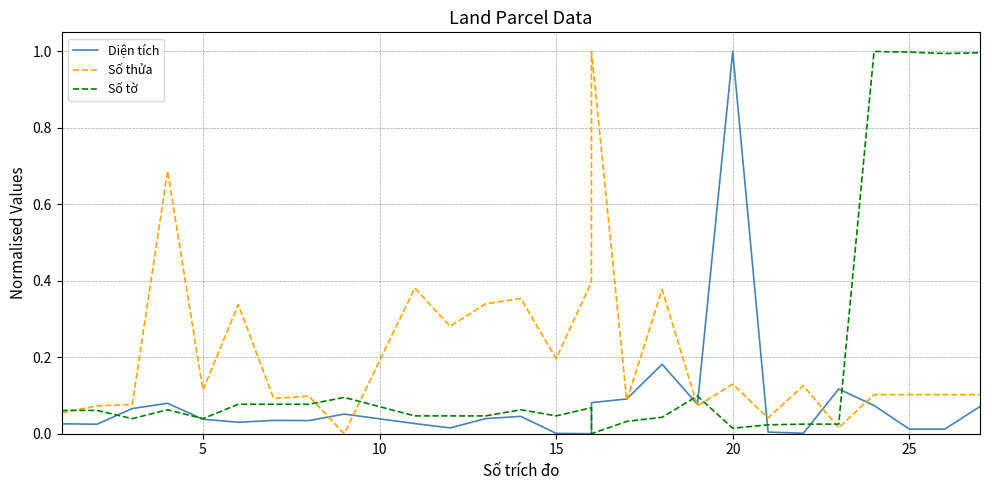

What is the sum of all Số thửa values?

5.7